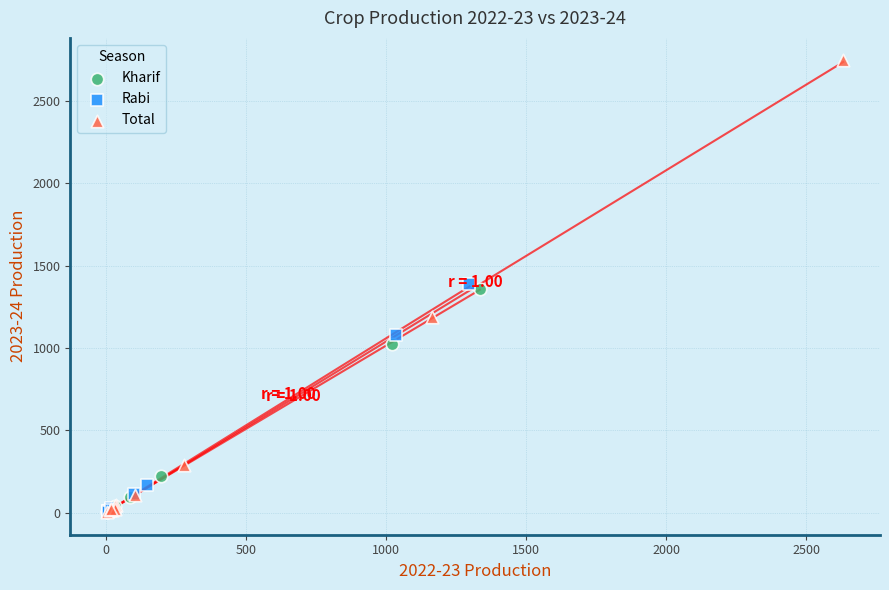

Which series has the largest Y range (max minus min)?

Total